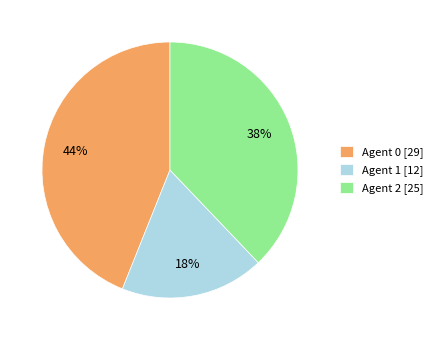

The Agent 0 [29] slice represents 51% of the pie. True or false?

False